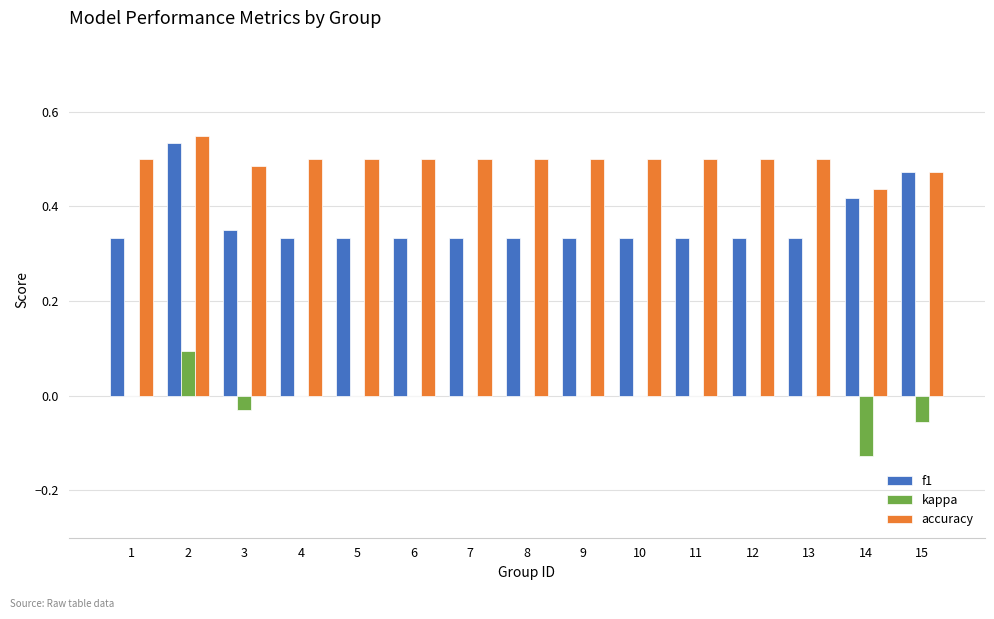

Is it true that kappa equals 0.0 at 9?

True